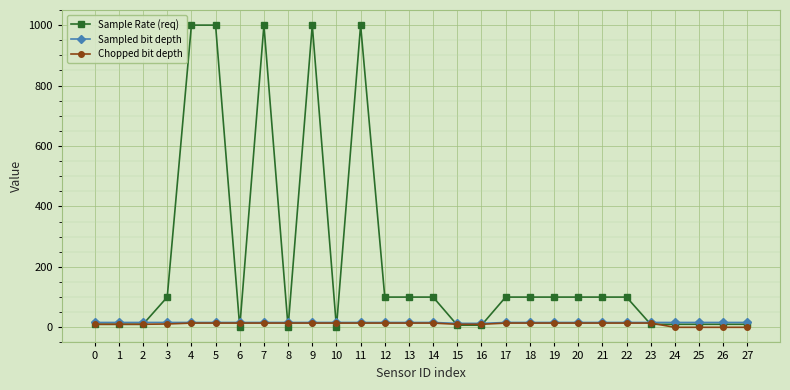

What is the maximum value shown in the chart?

1000